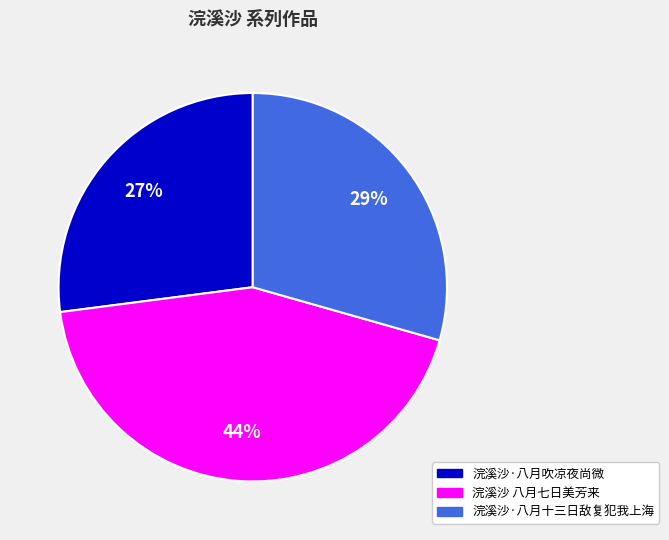

Is the sum of 浣溪沙·八月十三日敌复犯我上海 and 浣溪沙·八月吹凉夜尚微 greater than half?

Yes